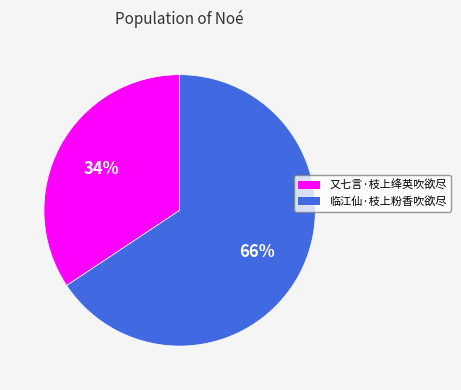

What percentage is the 又七言·枝上绛英吹欲尽 slice, to the nearest percent?

34%